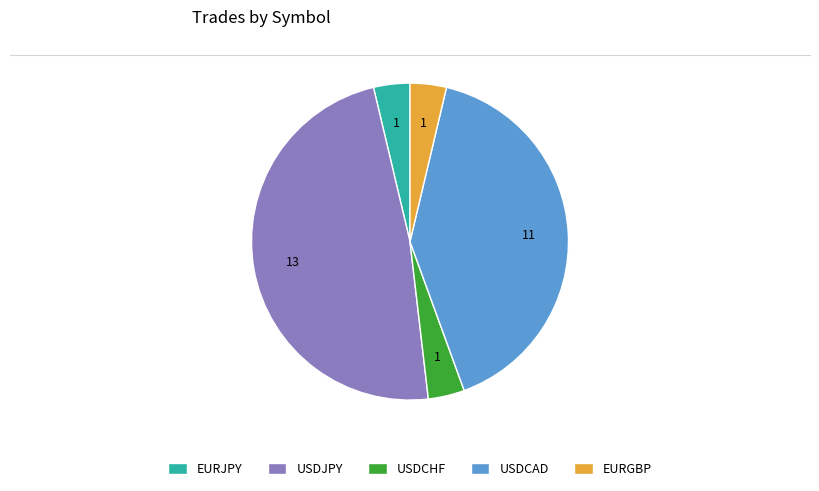

The USDCAD slice represents 41% of the pie. True or false?

True